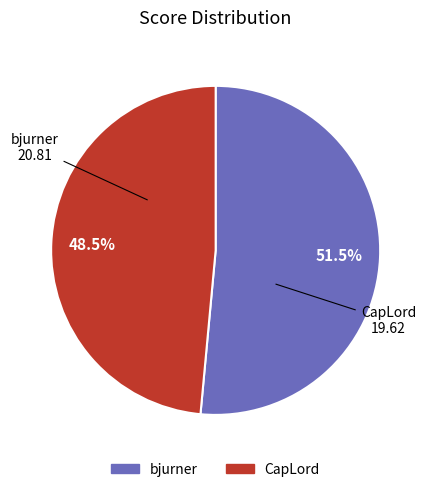

Rank the categories by value from highest to lowest.

bjurner, CapLord